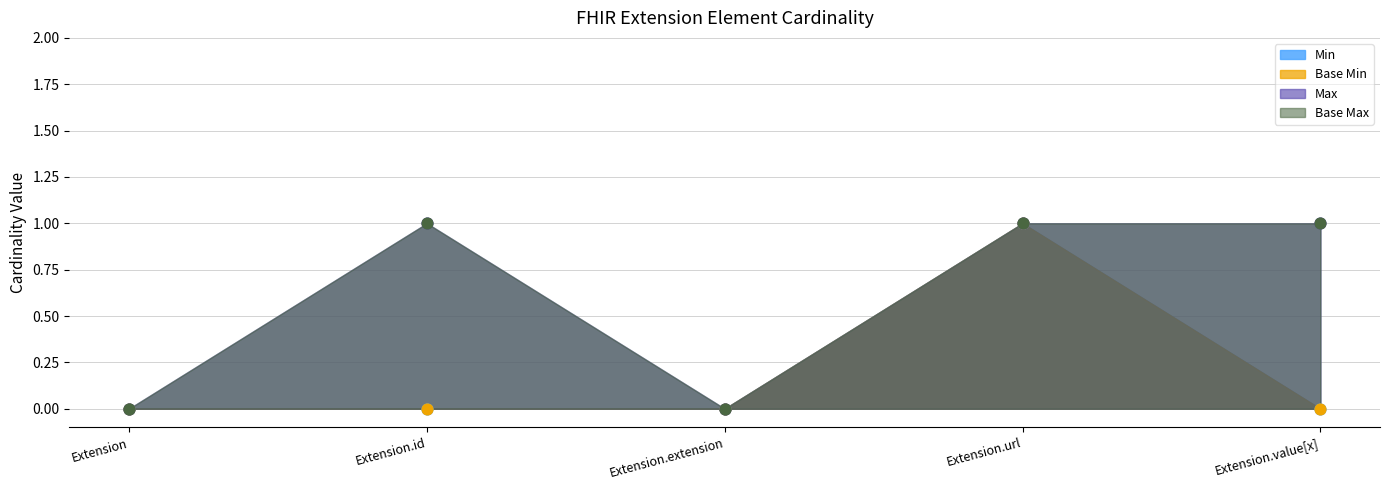

At how many categories does at least one series exceed 0?

3